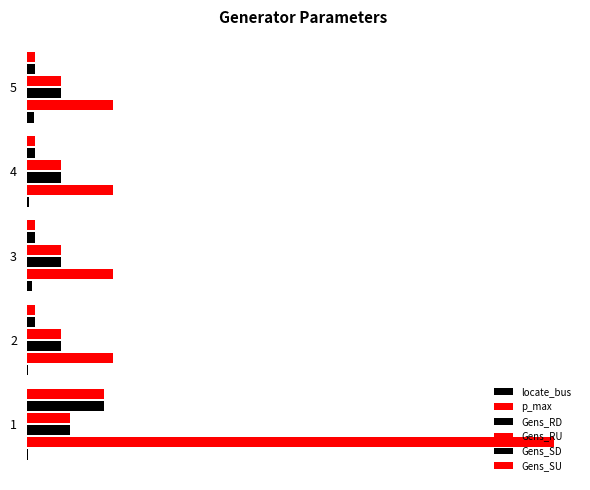

Reading right to left, extract all data points from this chart.

locate_bus: 4=8	3=3	2=6	1=2	0=1
p_max: 4=100	3=100	2=100	1=100	0=610
Gens_RD: 4=40	3=40	2=40	1=40	0=50
Gens_RU: 4=40	3=40	2=40	1=40	0=50
Gens_SD: 4=10	3=10	2=10	1=10	0=90
Gens_SU: 4=10	3=10	2=10	1=10	0=90